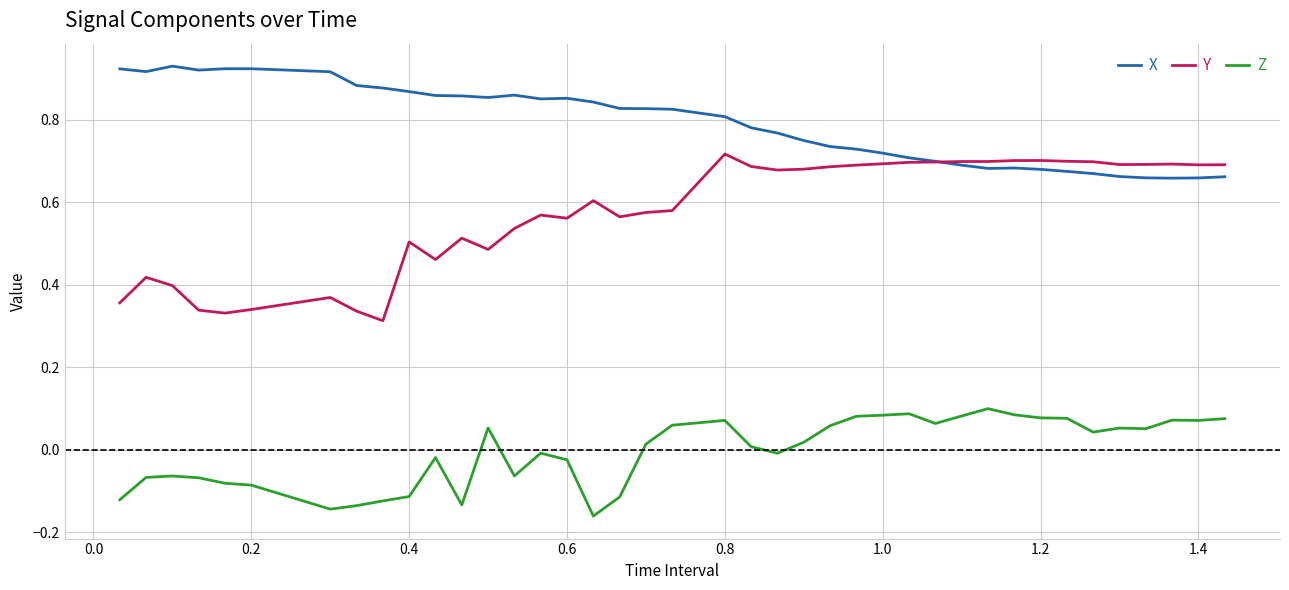

Which series has the widest spread of values?

Y